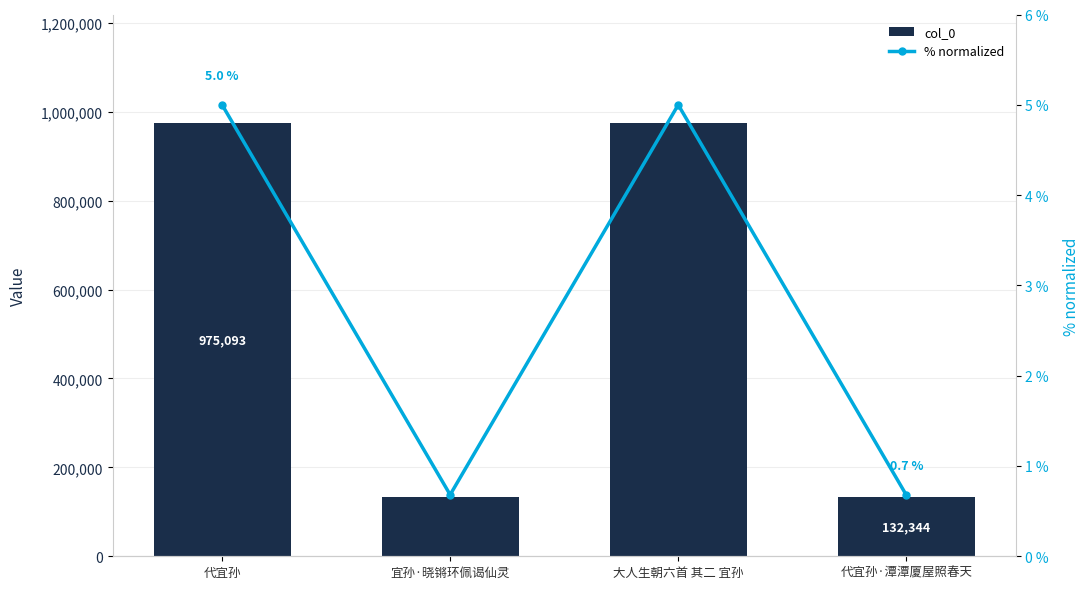

What is the sum of all col_0 values?

2215312.0